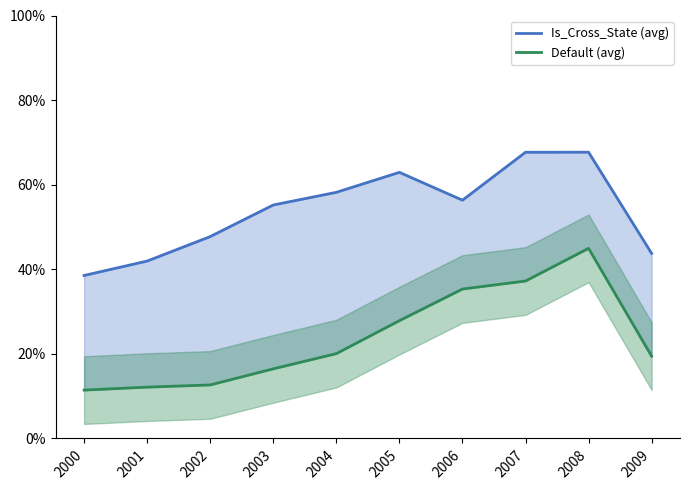

Is the value of Is_Cross_State (avg) at 2004 greater than the value of Default (avg) at 2000?

Yes